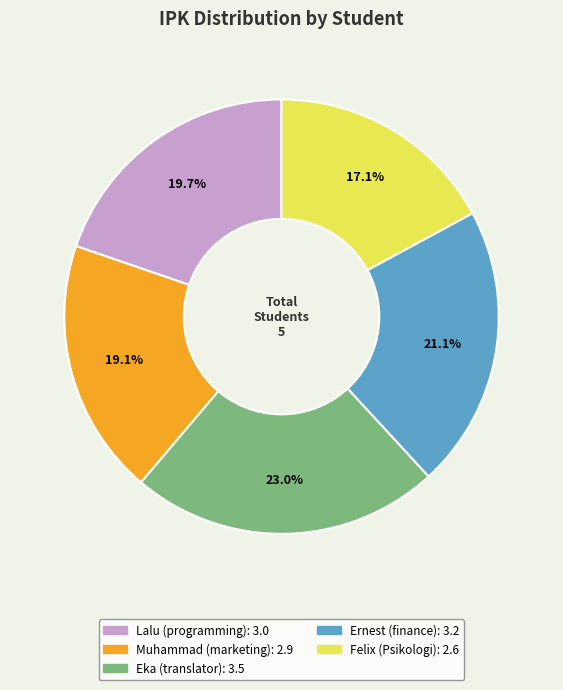

To the nearest percent, what portion does Ernest (finance) represent?

21%